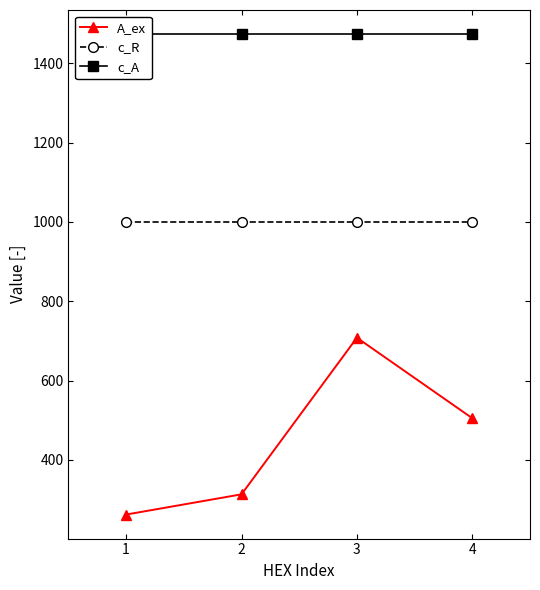

What is the sum of all c_R values?

4000